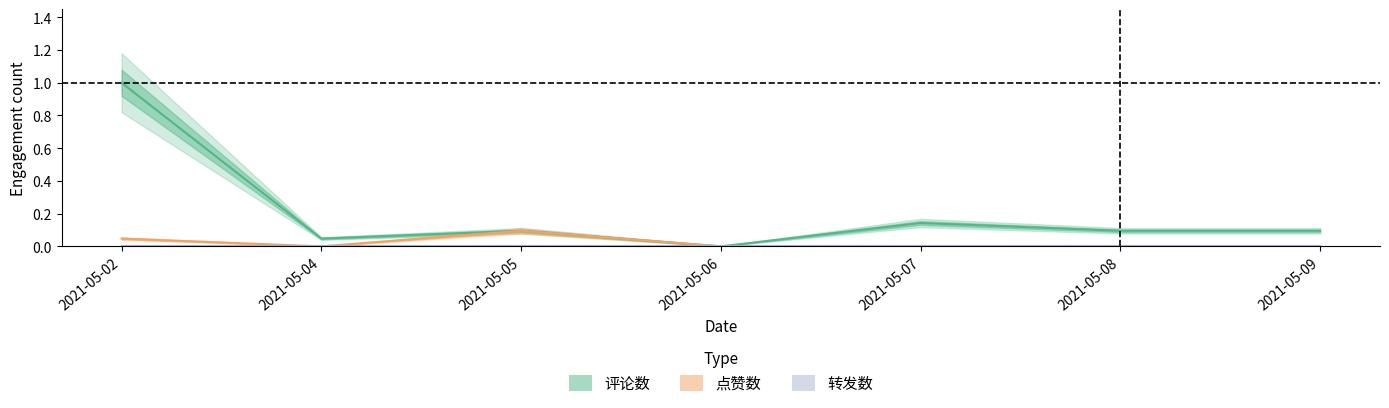

At which category does the chart reach its peak across all series?

2021-05-02